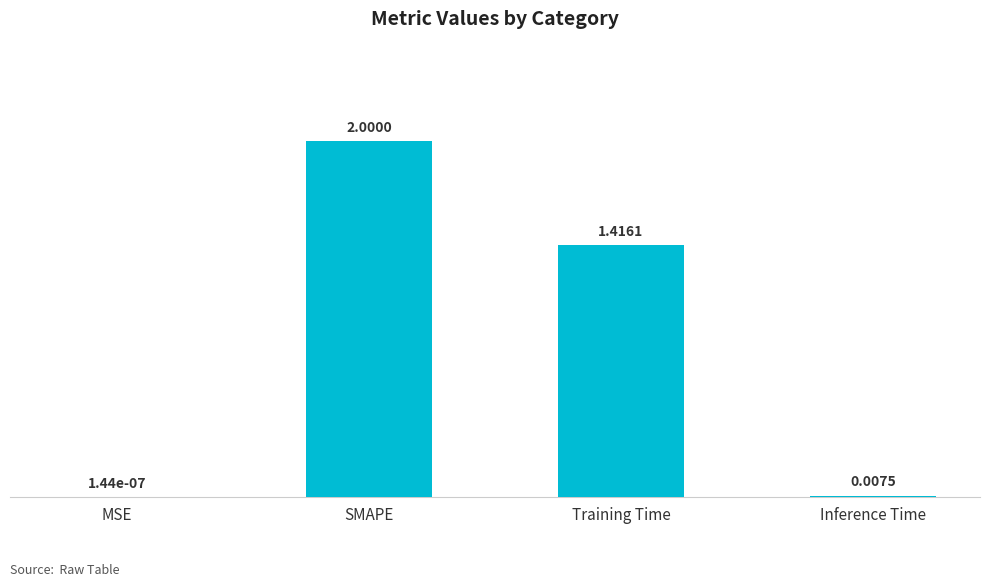

True or false: the data shows 2.0 at SMAPE.

True